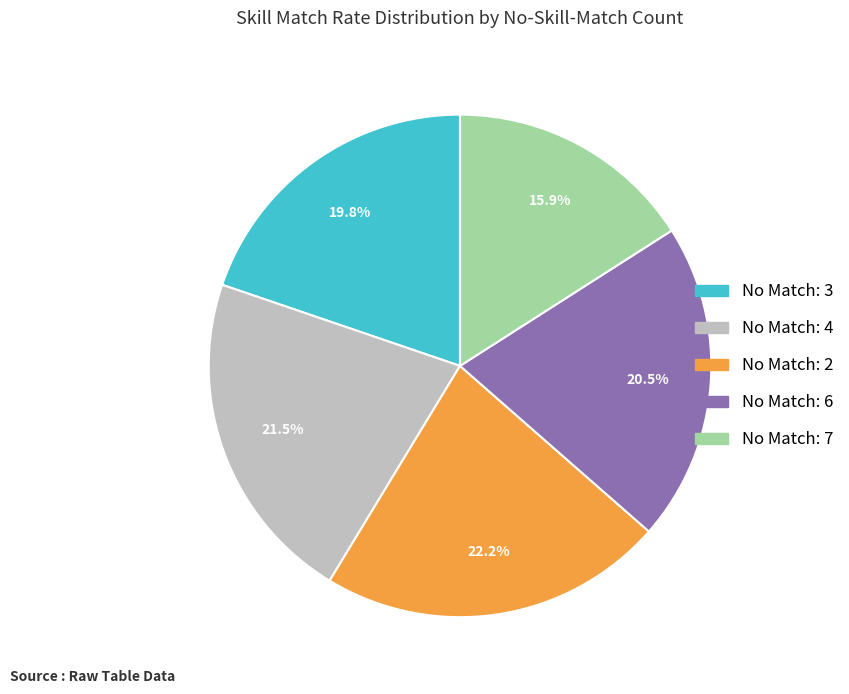

What is the largest slice in the pie chart?

No Match: 2